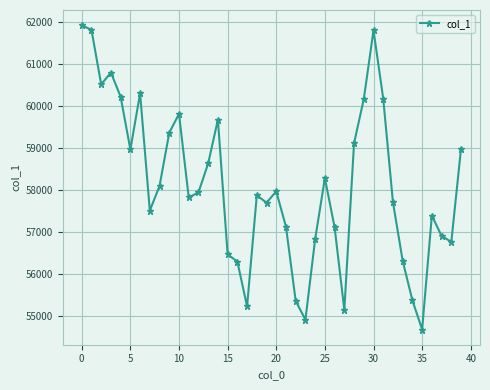

How many points are lower than both their immediate neighbors (excluding endpoints)?

10